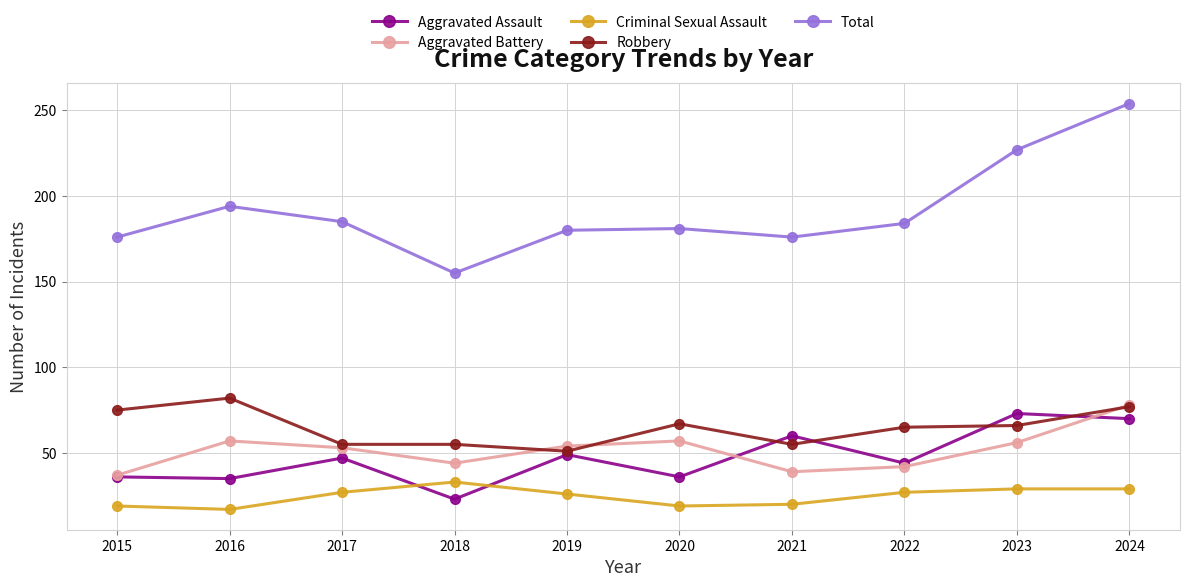

What is the greatest value displayed?

254